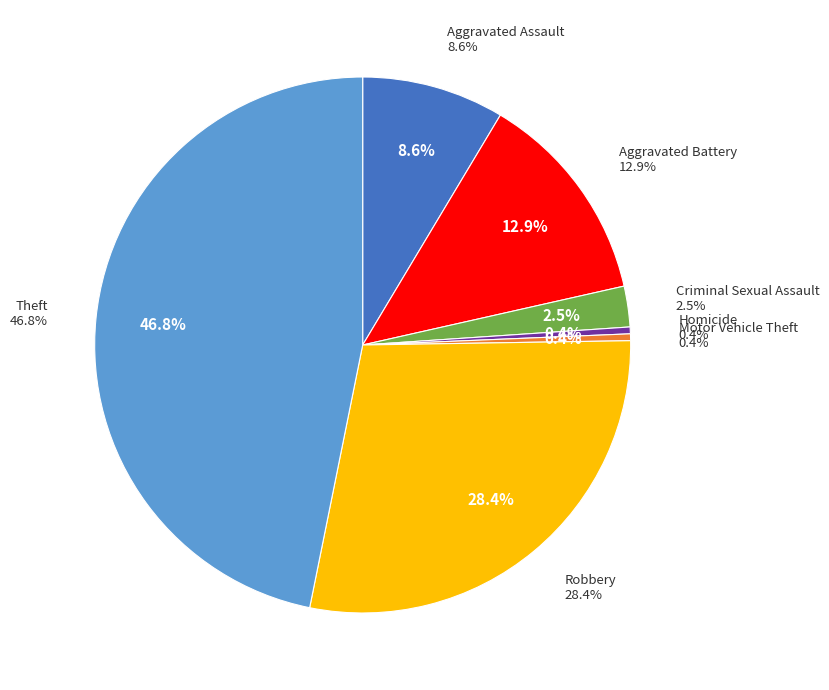

Which category has the biggest portion of the pie?

Theft